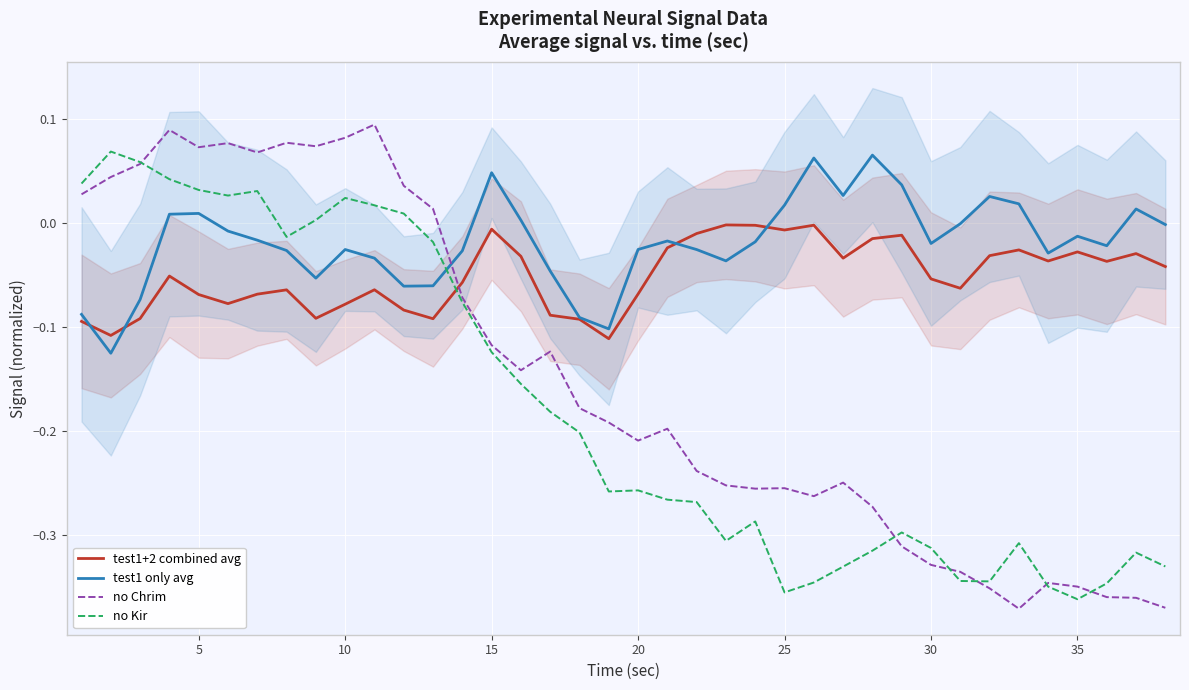

Reading left to right, transcribe all the data shown in this chart.

test1+2 combined avg: -0.1	-0.1	-0.1	-0.1	-0.1	-0.1	-0.1	-0.1	-0.1	-0.1	-0.1	-0.1	-0.1	-0.1	-0.0	-0.0	-0.1	-0.1	-0.1	-0.1	-0.0	-0.0	-0.0	-0.0	-0.0	-0.0	-0.0	-0.0	-0.0	-0.1	-0.1	-0.0	-0.0	-0.0	-0.0	-0.0	-0.0	-0.0
test1 only avg: -0.1	-0.1	-0.1	0.0	0.0	-0.0	-0.0	-0.0	-0.1	-0.0	-0.0	-0.1	-0.1	-0.0	0.0	0.0	-0.0	-0.1	-0.1	-0.0	-0.0	-0.0	-0.0	-0.0	0.0	0.1	0.0	0.1	0.0	-0.0	-0.0	0.0	0.0	-0.0	-0.0	-0.0	0.0	-0.0
no Chrim: 0.0	0.0	0.1	0.1	0.1	0.1	0.1	0.1	0.1	0.1	0.1	0.0	0.0	-0.1	-0.1	-0.1	-0.1	-0.2	-0.2	-0.2	-0.2	-0.2	-0.3	-0.3	-0.3	-0.3	-0.2	-0.3	-0.3	-0.3	-0.3	-0.4	-0.4	-0.3	-0.3	-0.4	-0.4	-0.4
no Kir: 0.0	0.1	0.1	0.0	0.0	0.0	0.0	-0.0	0.0	0.0	0.0	0.0	-0.0	-0.1	-0.1	-0.2	-0.2	-0.2	-0.3	-0.3	-0.3	-0.3	-0.3	-0.3	-0.4	-0.3	-0.3	-0.3	-0.3	-0.3	-0.3	-0.3	-0.3	-0.3	-0.4	-0.3	-0.3	-0.3